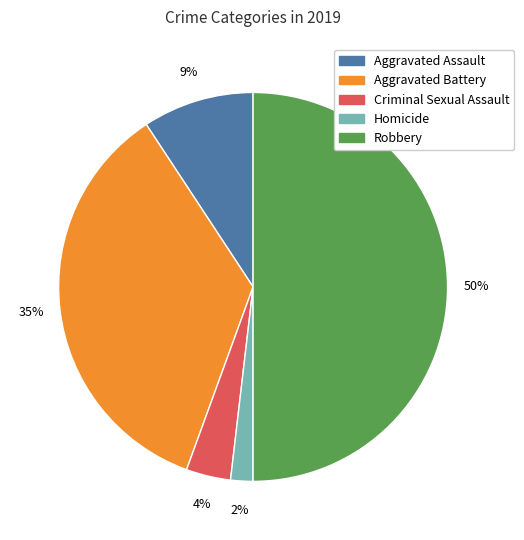

How many slices are in this pie chart?

5